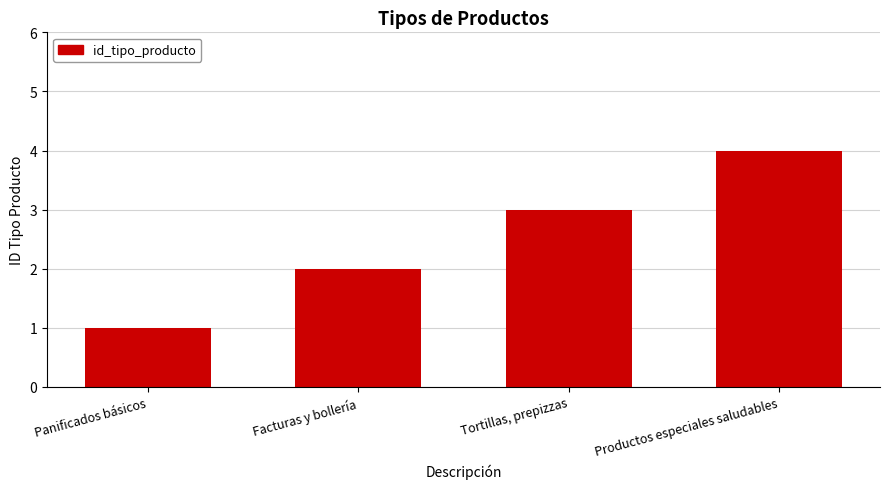

What is the label of the 4th bar from the right?

Panificados básicos